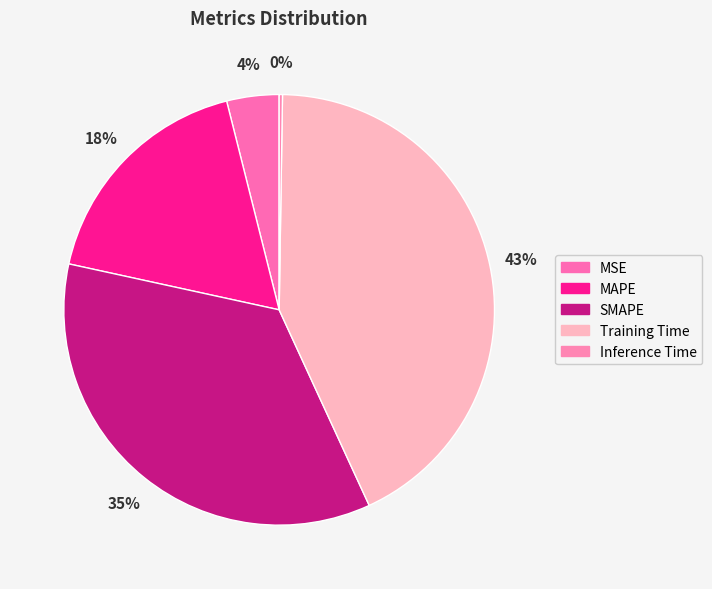

What percentage is NOT represented by Inference Time?

99.8%